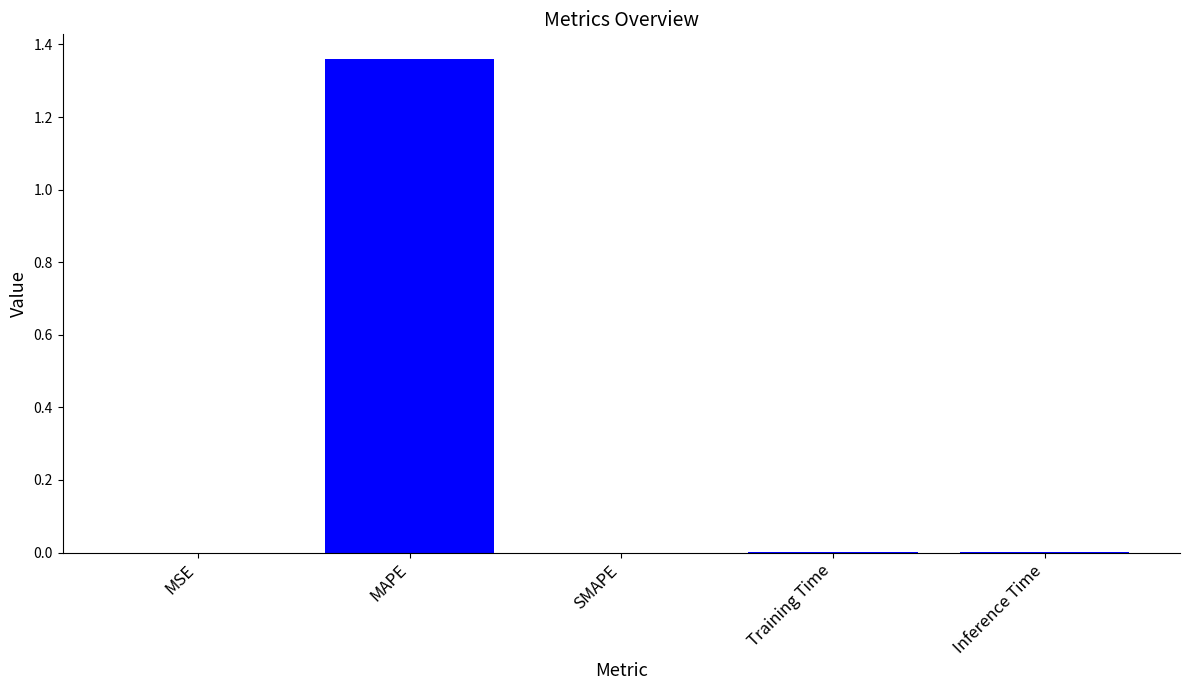

The chart shows a value of 0.0 at Training Time. True or false?

True